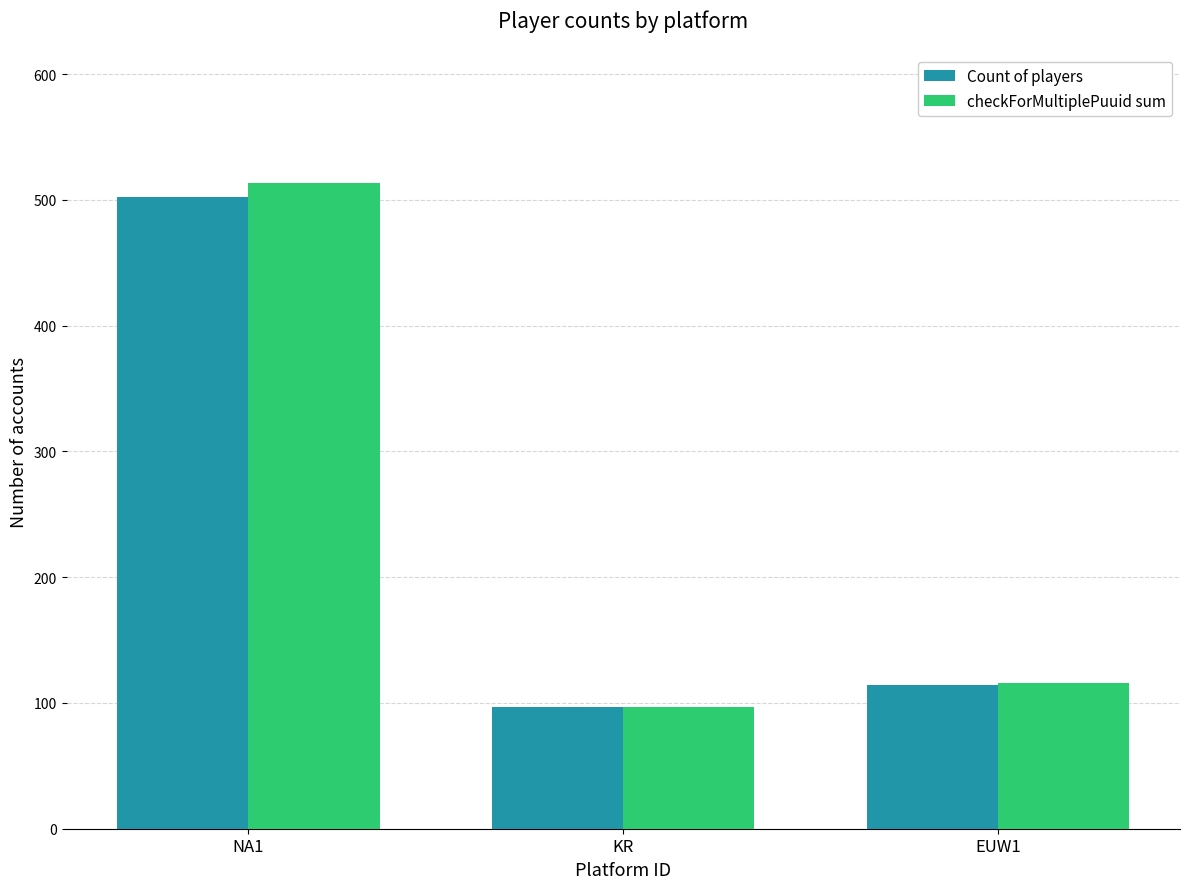

What position from the left is KR?

2